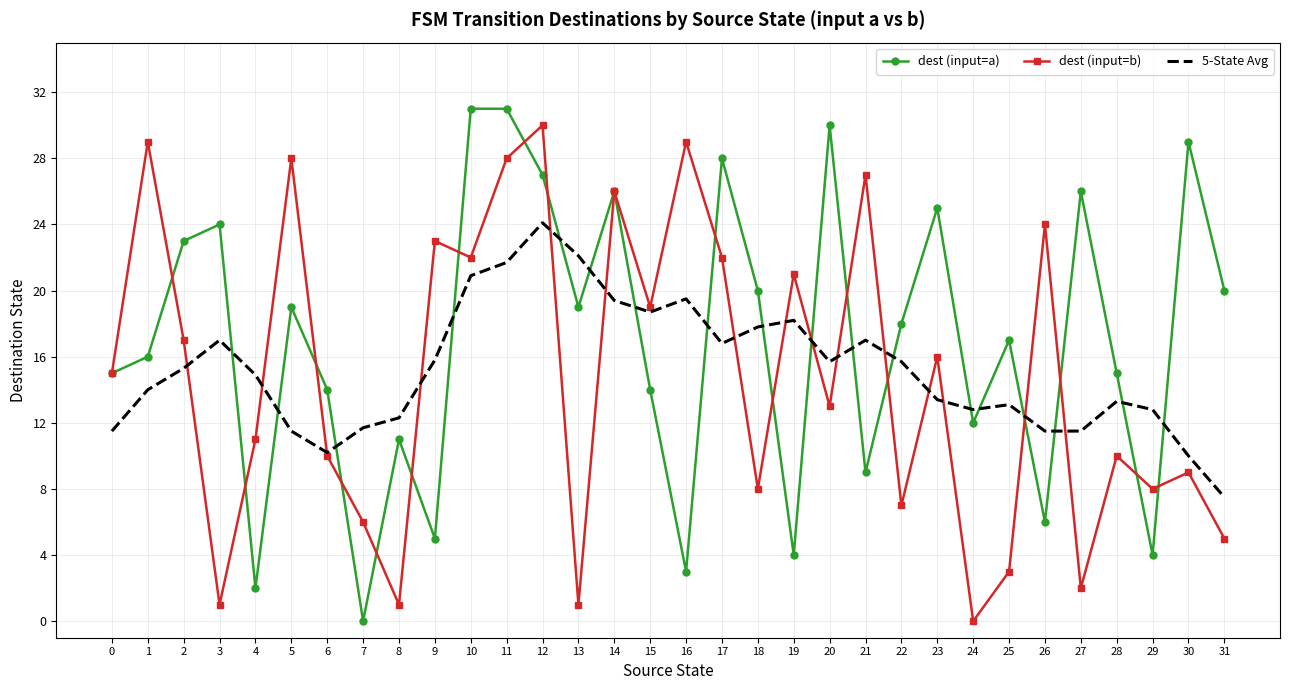

True or false: 5-State Avg has more than 2 points higher than both neighbors.

True